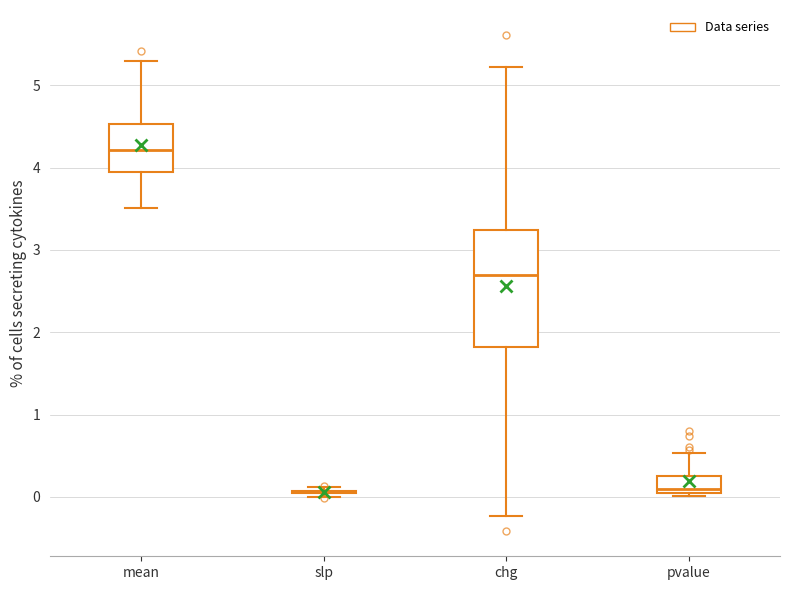

Comparing the boxes themselves (not the whiskers), which one is the tallest?

chg